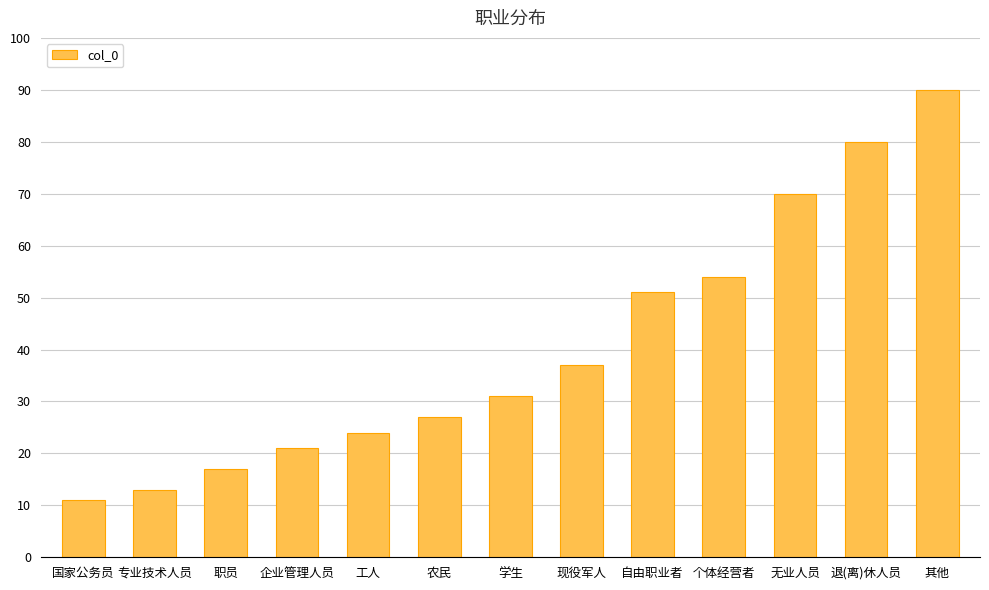

What is the approximate value at 自由职业者, to the nearest 10?

50